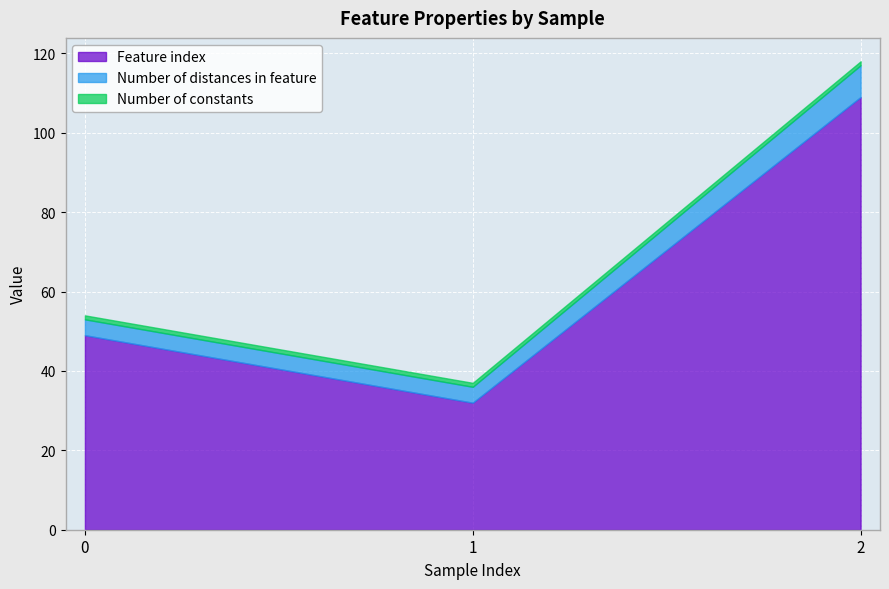

Reading right to left, transcribe all the data shown in this chart.

Feature index: 109	32	49
Number of distances in feature: 8	4	4
Number of constants: 1	1	1